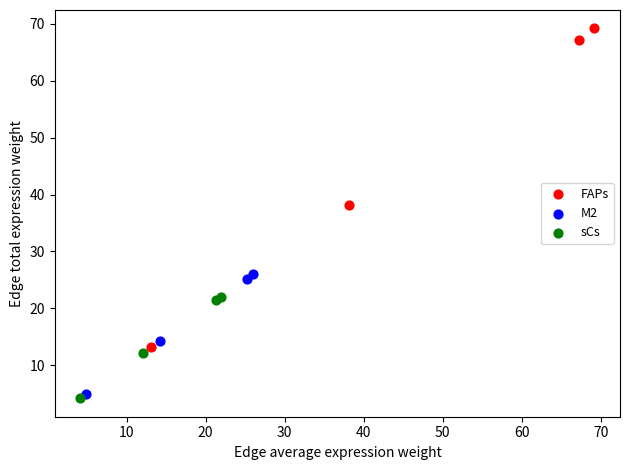

Which series has the widest spread of Y values?

FAPs